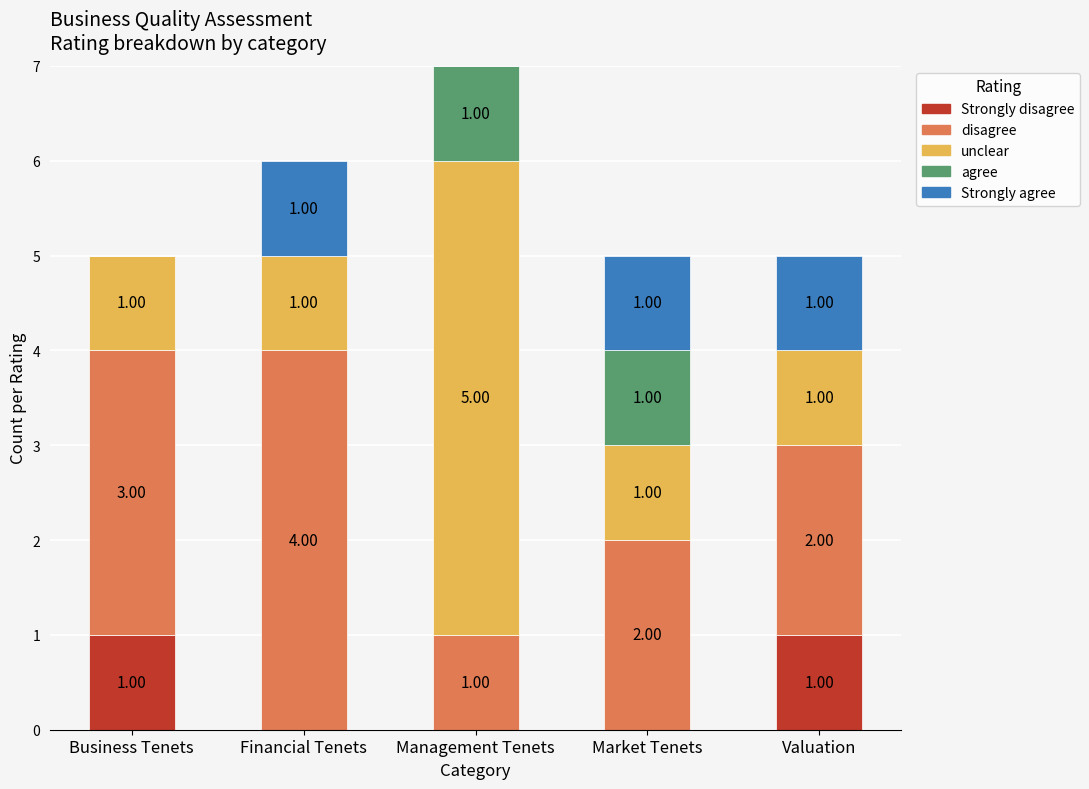

What is the total value across all series at Management Tenets?

7